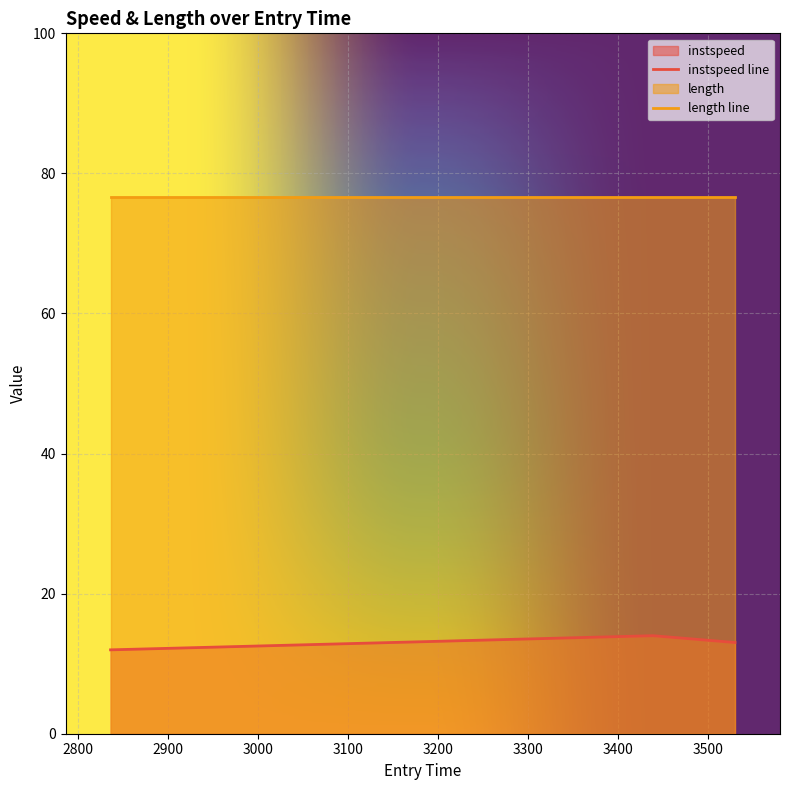

Reading right to left, extract all data points from this chart.

3529.7085776140675=13.0	3438.601108215814=14.0	2836.1865279427097=12.0